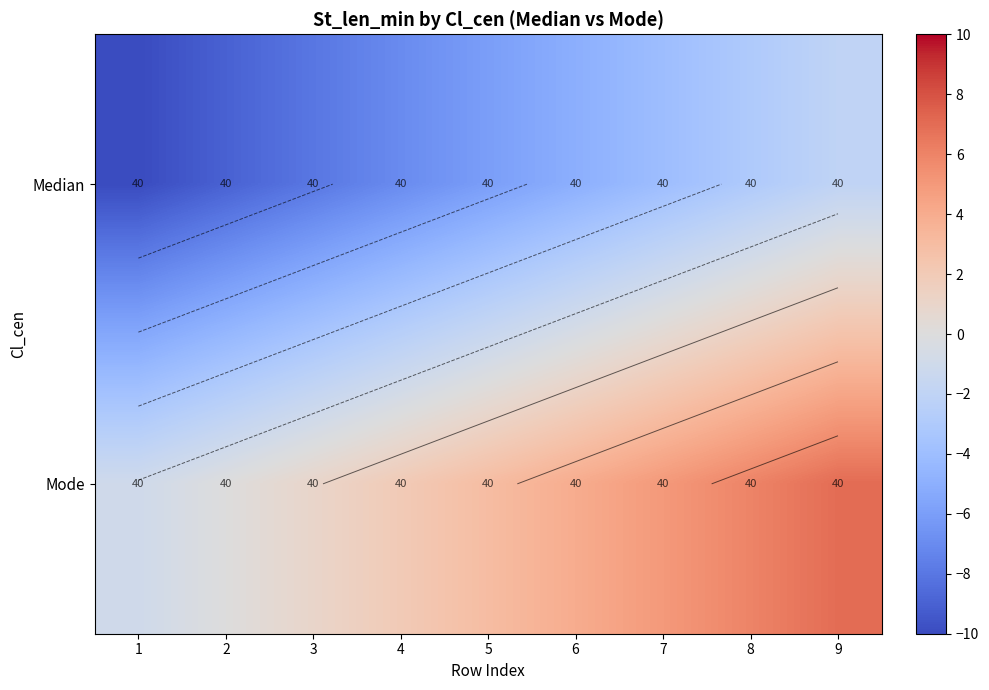

The value of Median at 2 is -9. True or false?

True